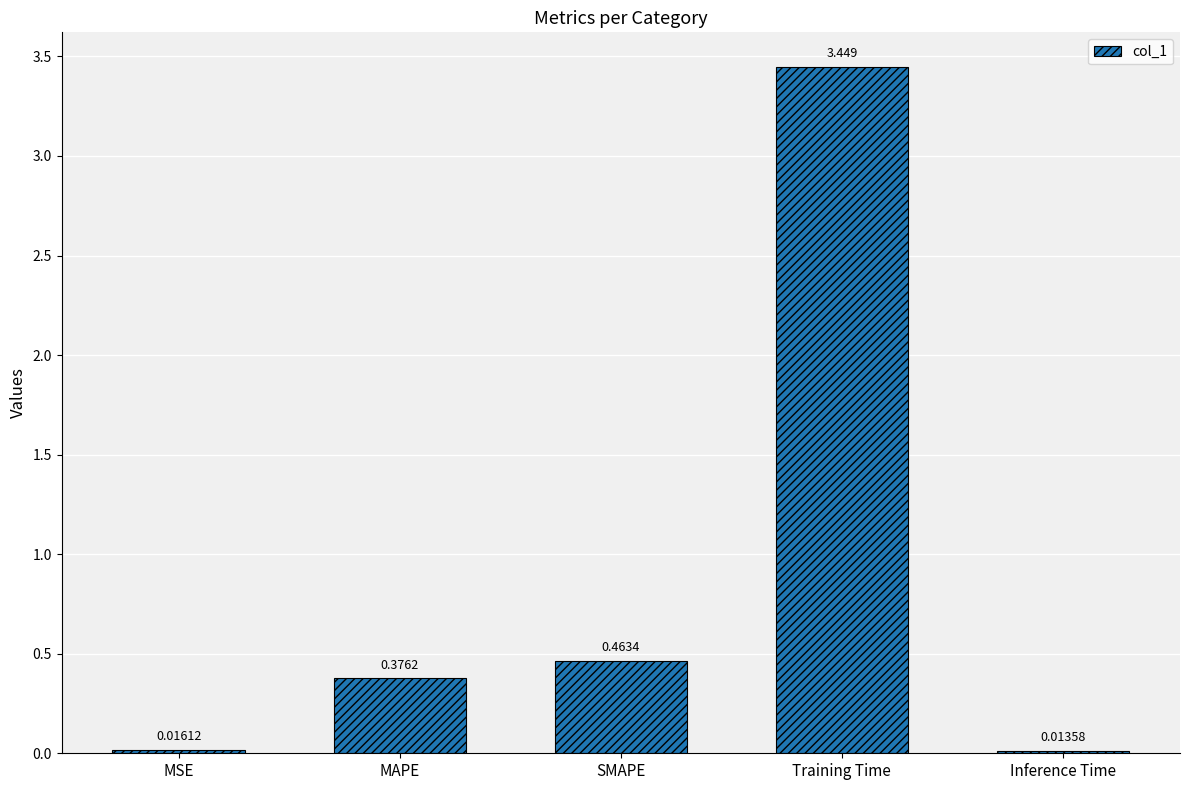

Which label corresponds to the smallest value in the chart?

Inference Time